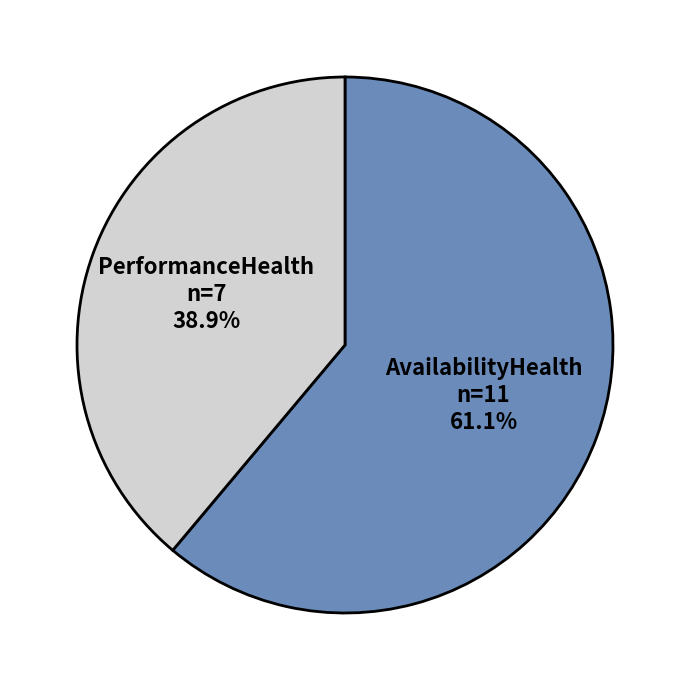

To the nearest percent, what is the difference between the largest and smallest slice percentages?

22%